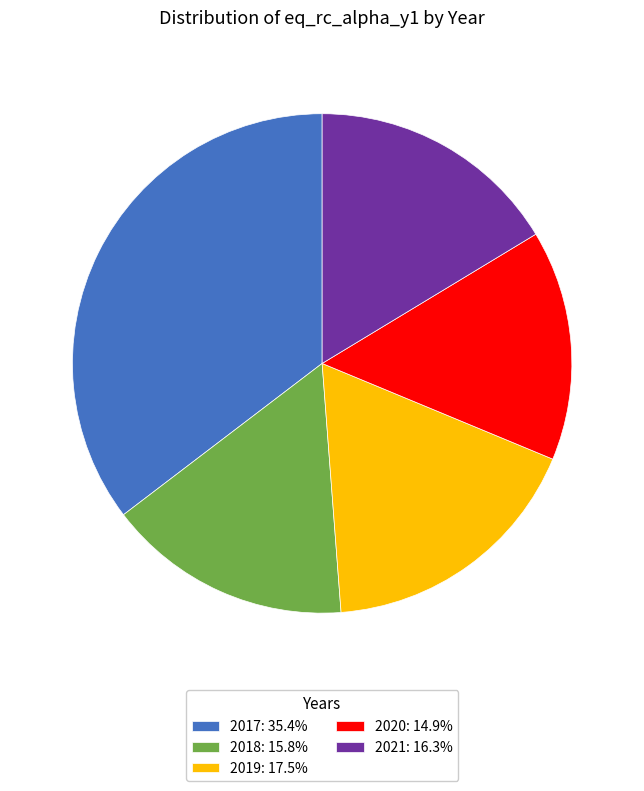

How many slices are in this pie chart?

5